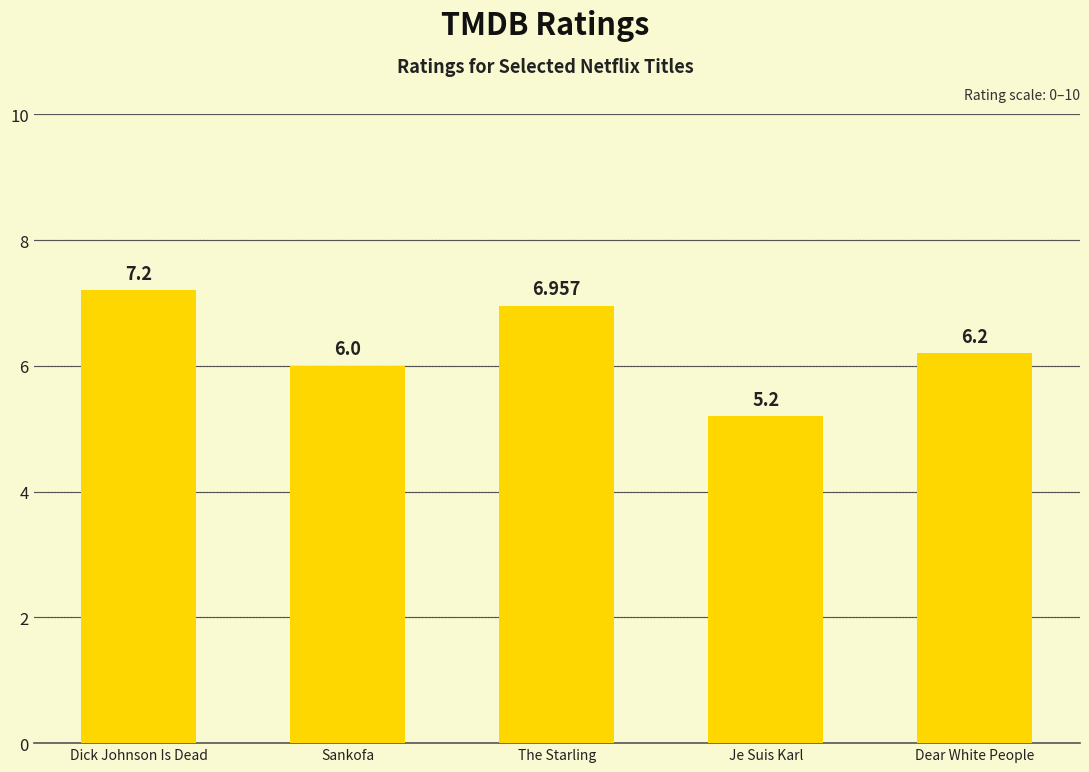

At which category does the chart reach its minimum across all series?

Je Suis Karl